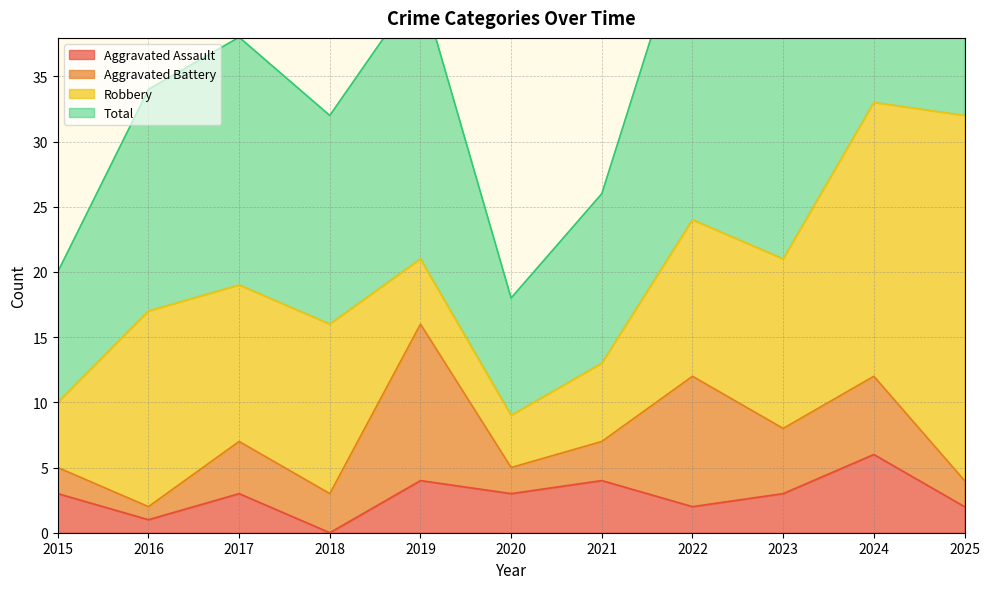

True or false: Aggravated Assault and Total intersect in this chart.

False